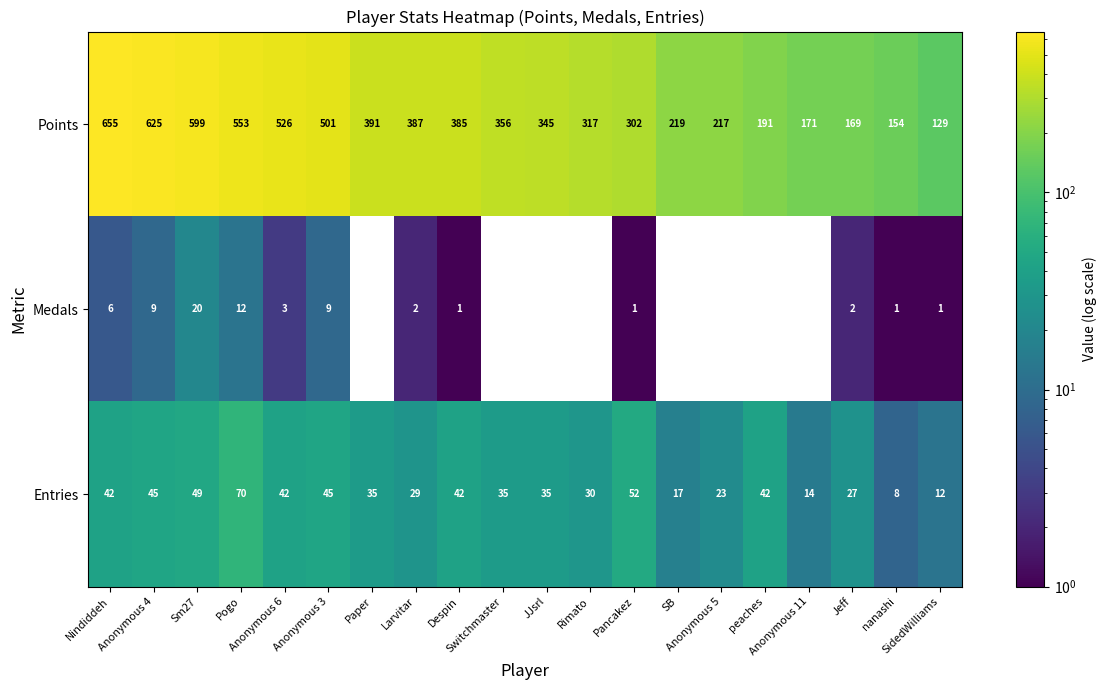

What is the difference between the highest and lowest values at Switchmaster?

321.0